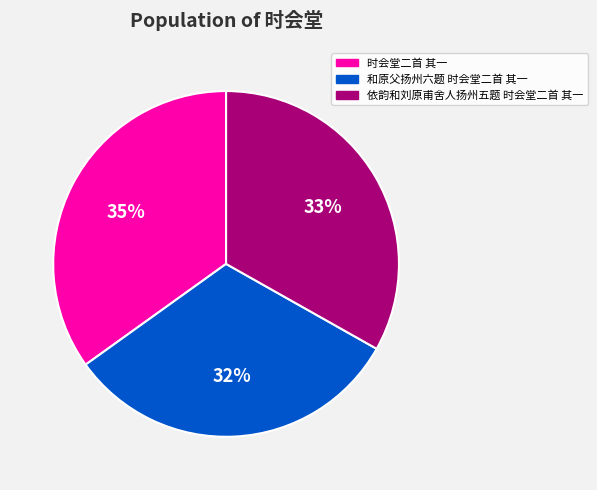

What percentage is the 依韵和刘原甫舍人扬州五题 时会堂二首 其一 slice, to the nearest percent?

33%